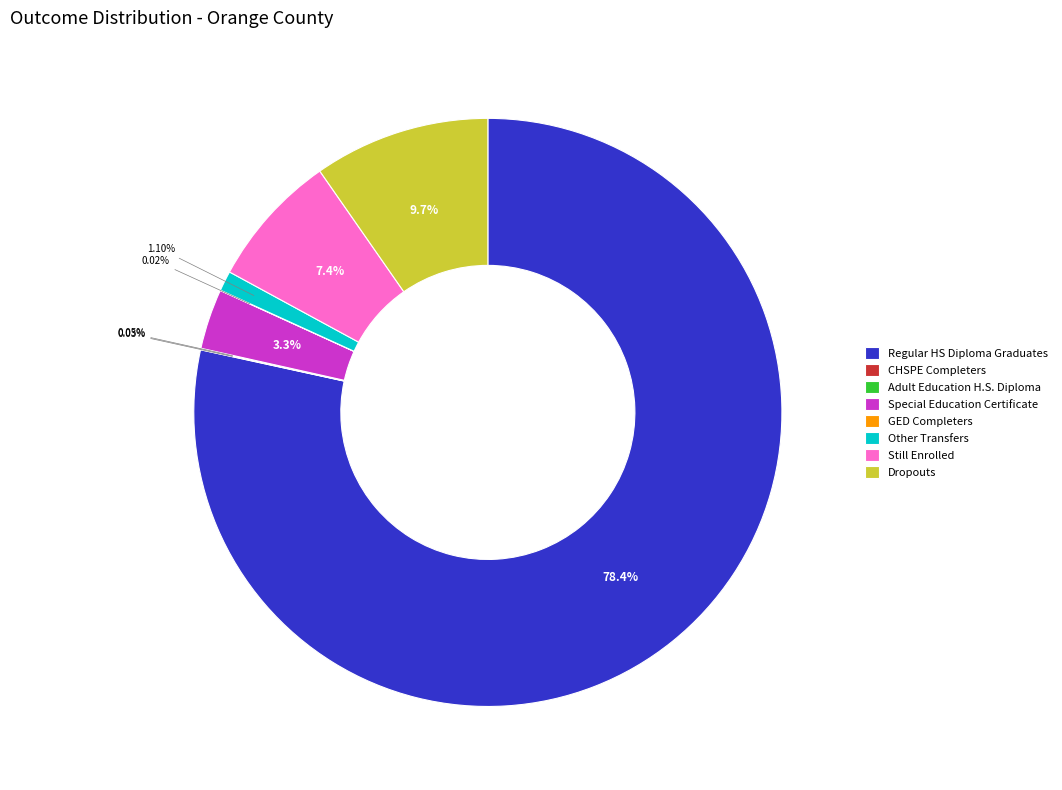

Does any single category account for the majority?

Yes